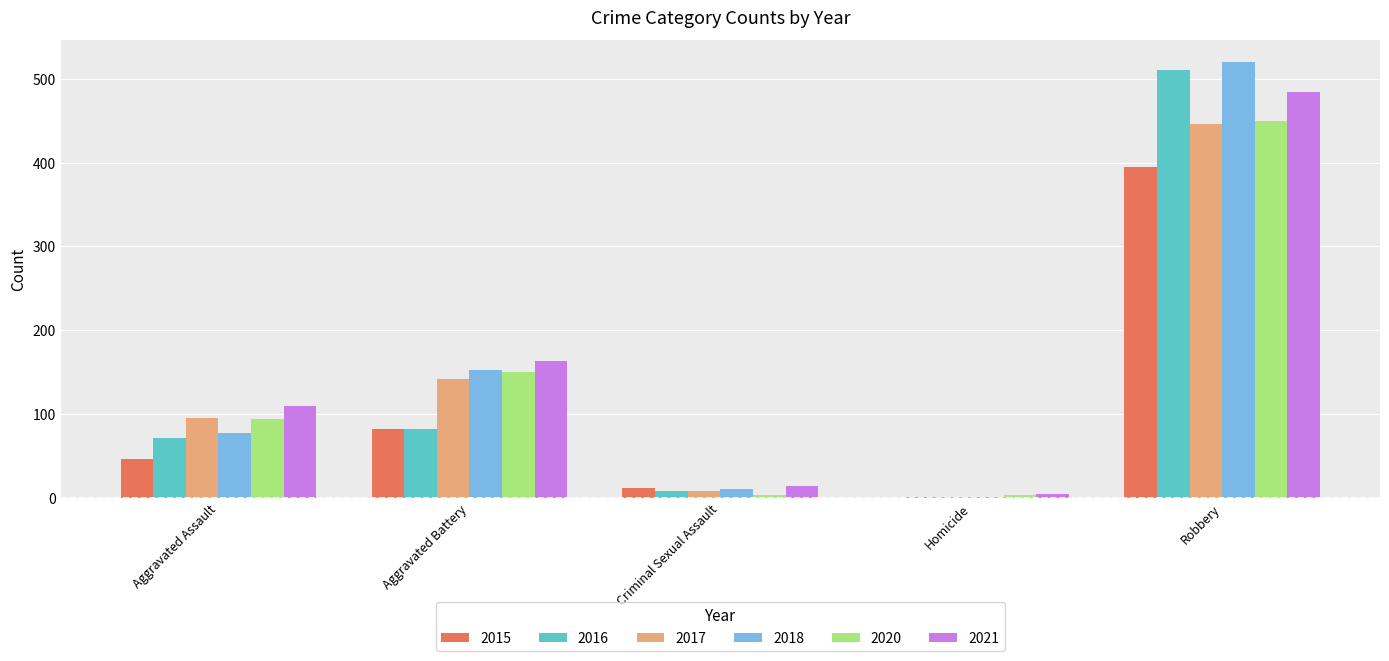

At which label is 2015 closest to 197?

Aggravated Battery